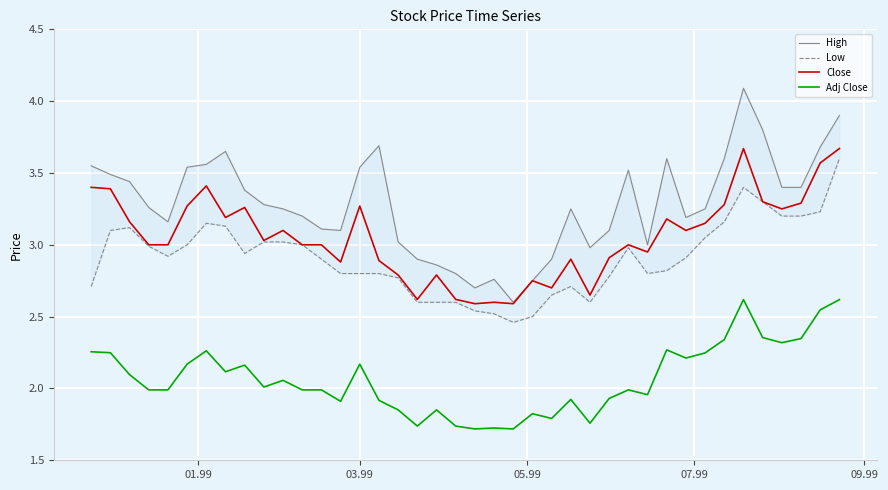

What is the highest value of the Close series?

3.7